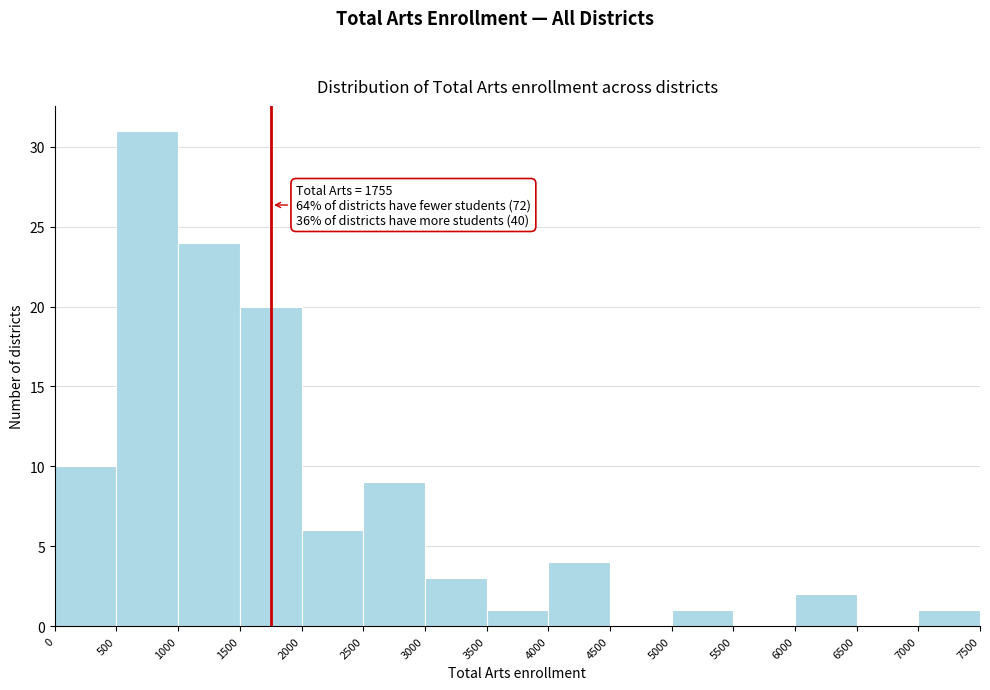

Over which range of the x-axis is the bar tallest?

500 to 1000